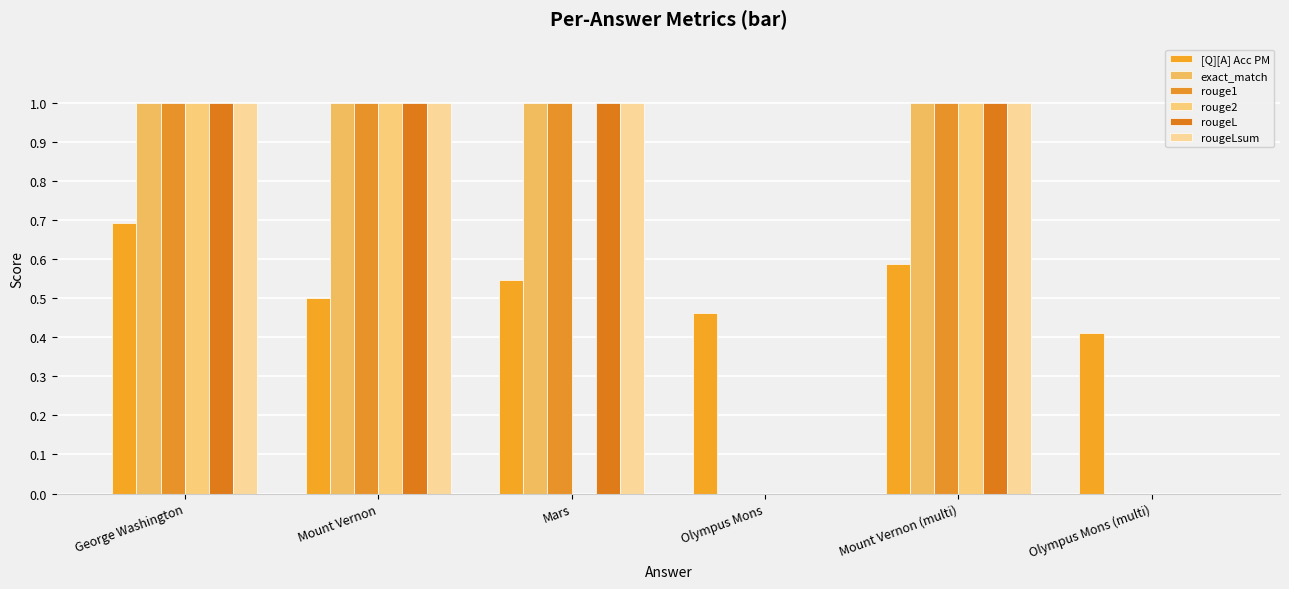

What is the sum of all rouge1 values?

4.0